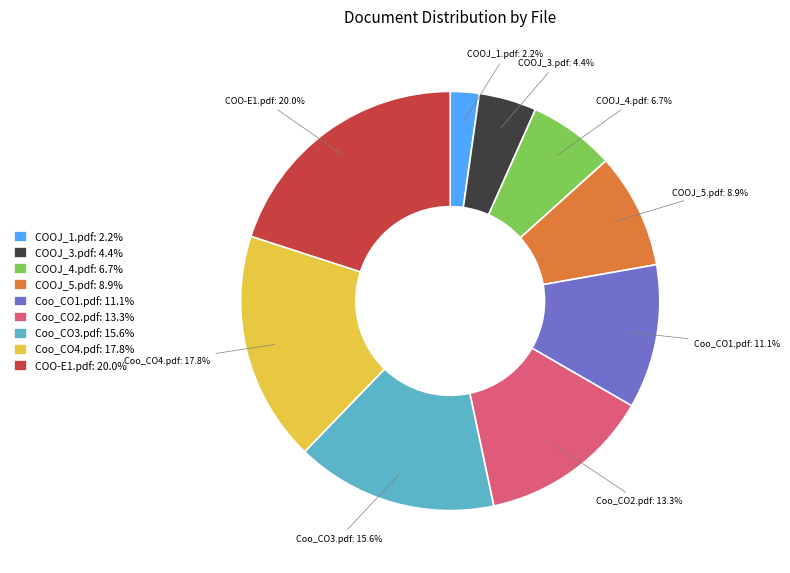

To the nearest percent, what is the difference between the Coo_CO2.pdf and COOJ_4.pdf slice percentages?

7%